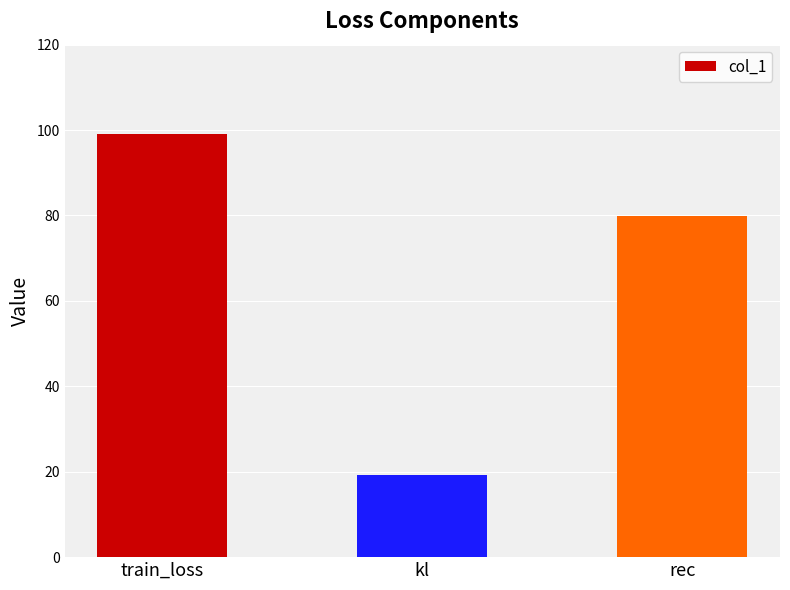

What is the average value?

66.1